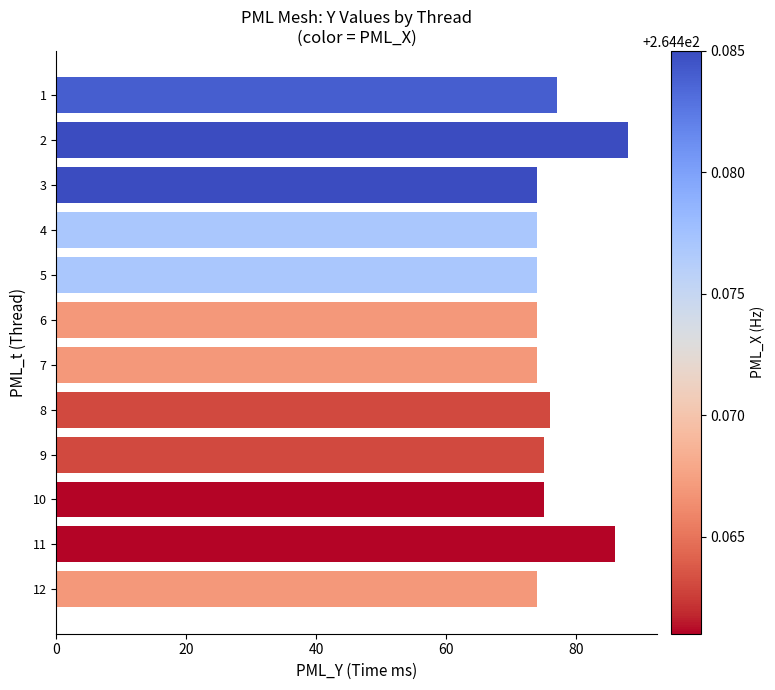

The value at 6 is 74. True or false?

True